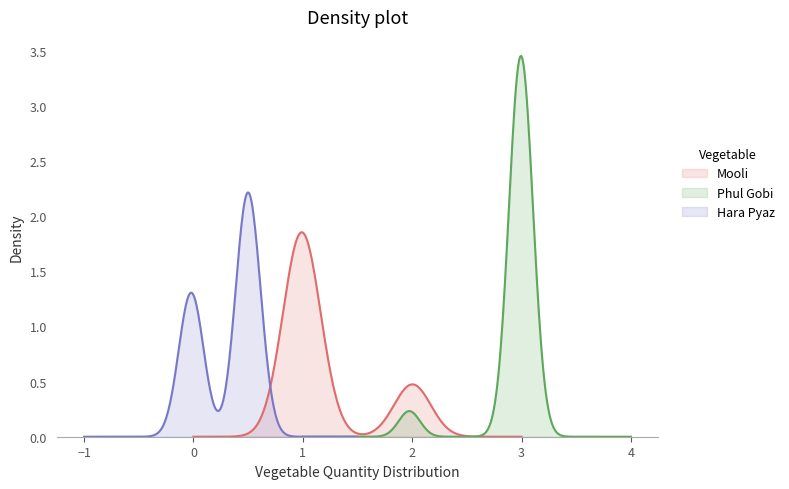

How many lines are shown in the chart?

3